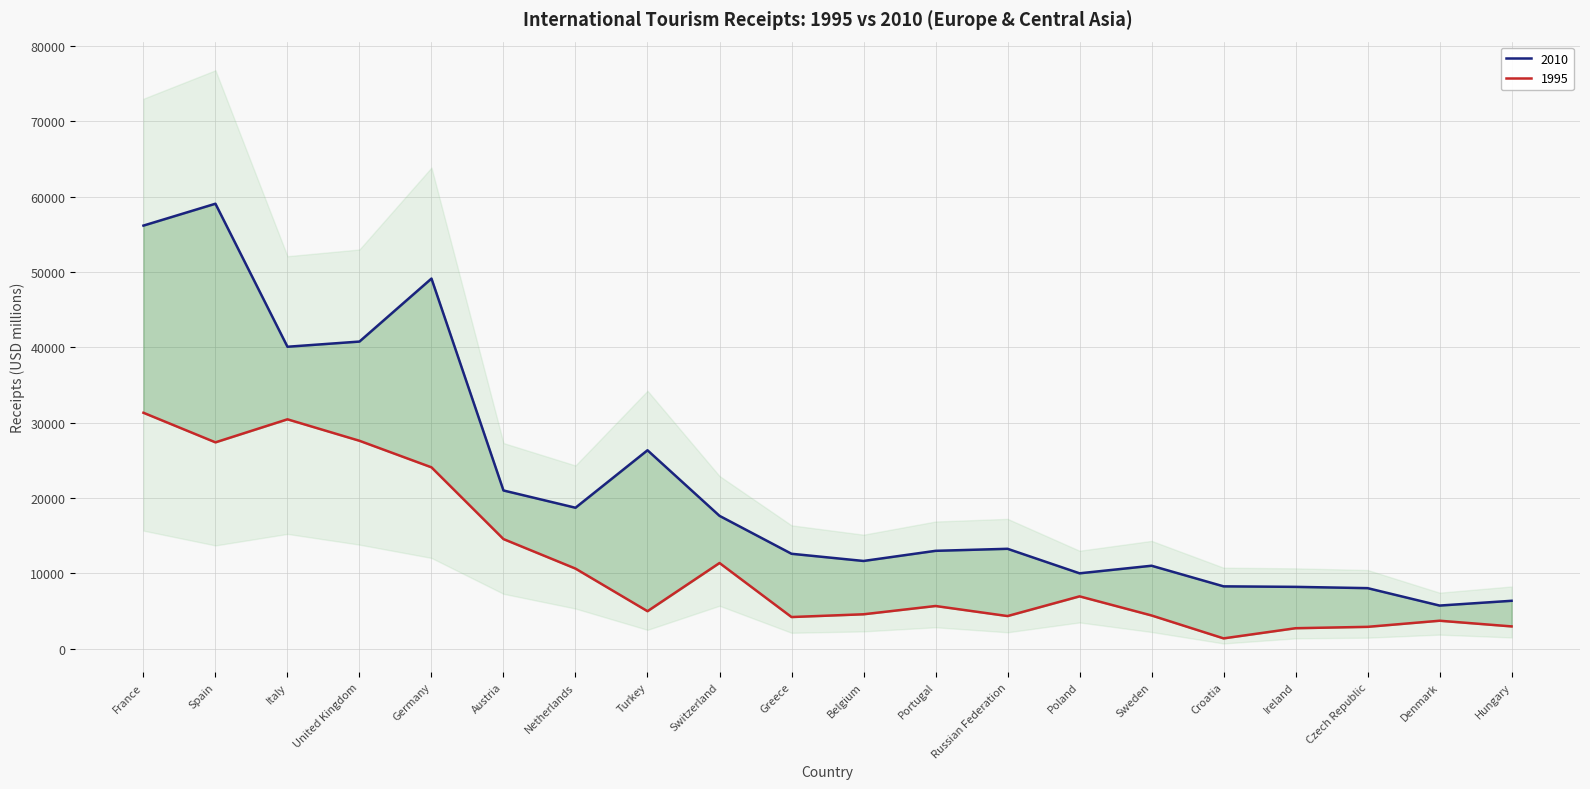

How many interior local valleys does the 1995 series have?

5